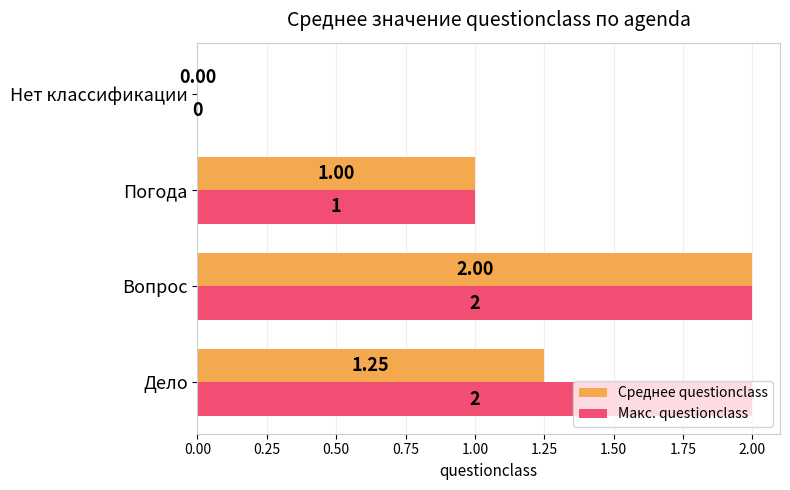

Which series changed the most between Дело and Погода?

Макс. questionclass